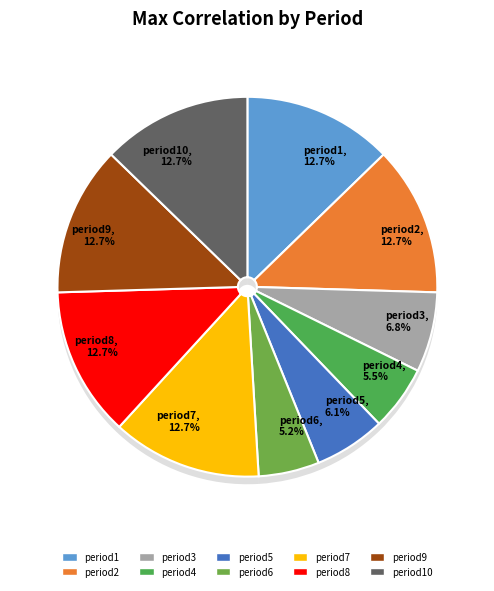

True or false: period1 accounts for 1% of the total.

False